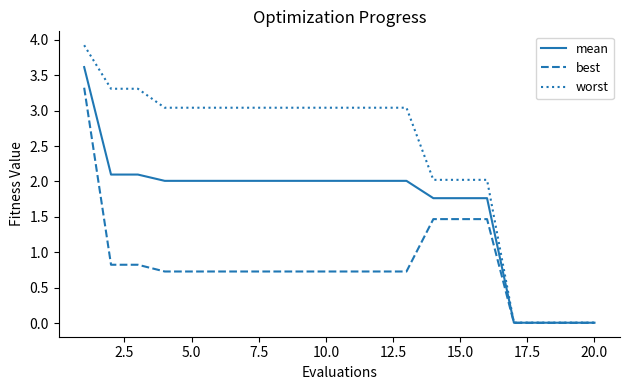

How many lines are shown in the chart?

3